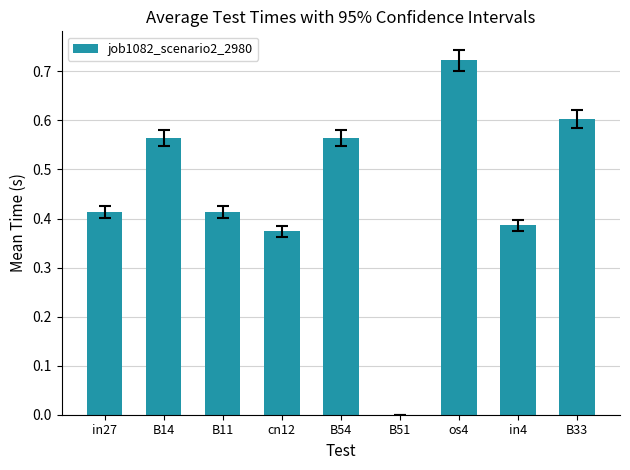

Which category has the highest value across all series?

os4